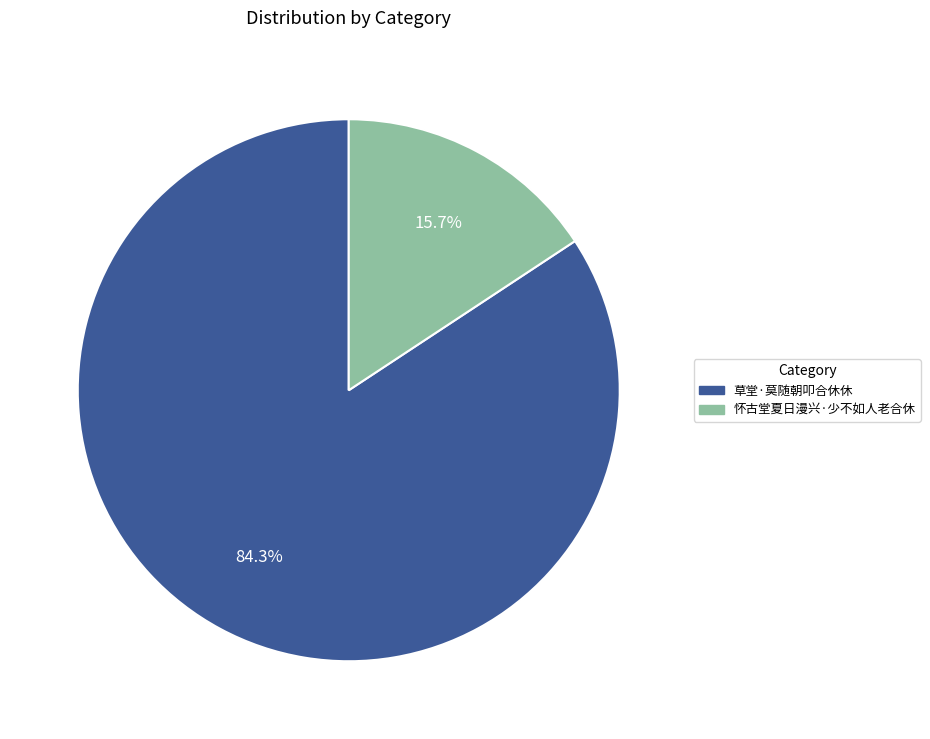

Count the number of slices in the pie.

2